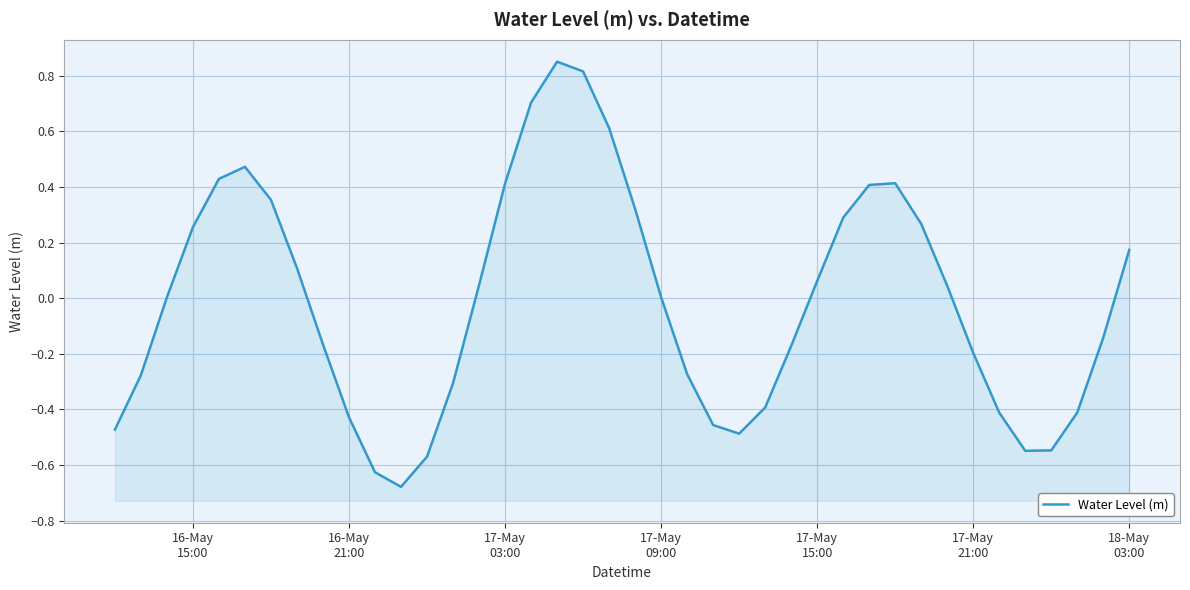

The value at 32 is 0.0. True or false?

False